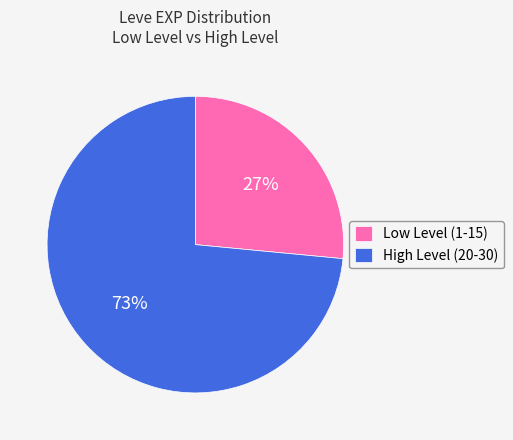

Does any single category account for the majority?

Yes